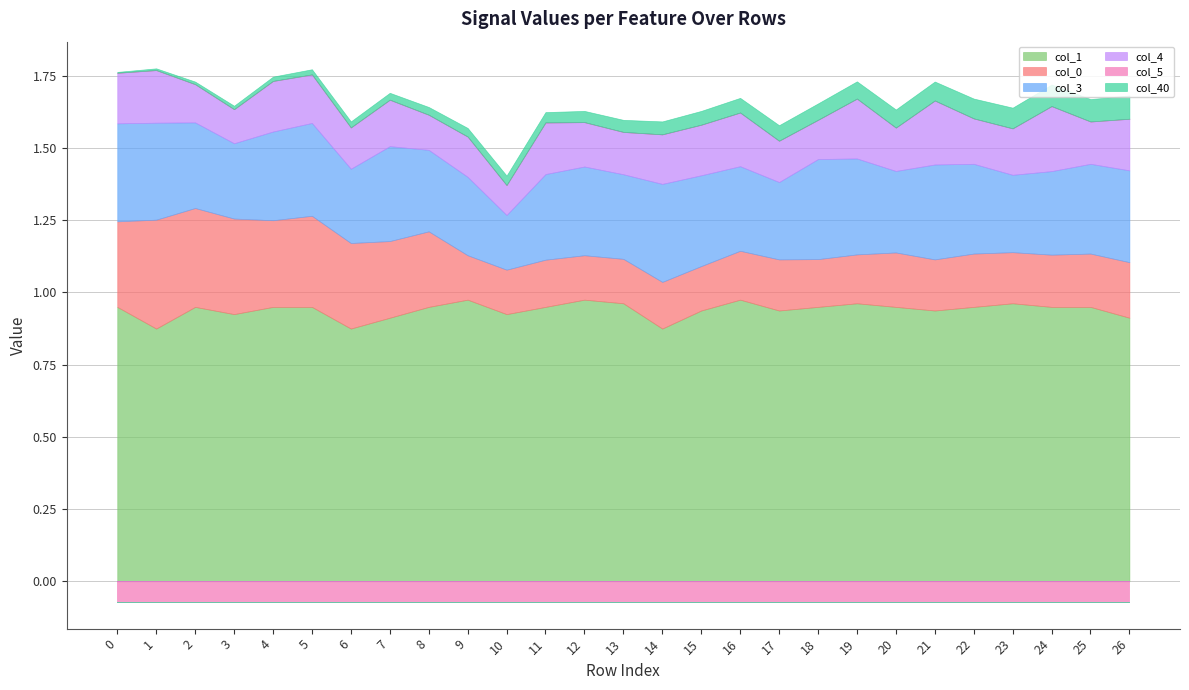

What is the sum of all col_4 values?

4.4